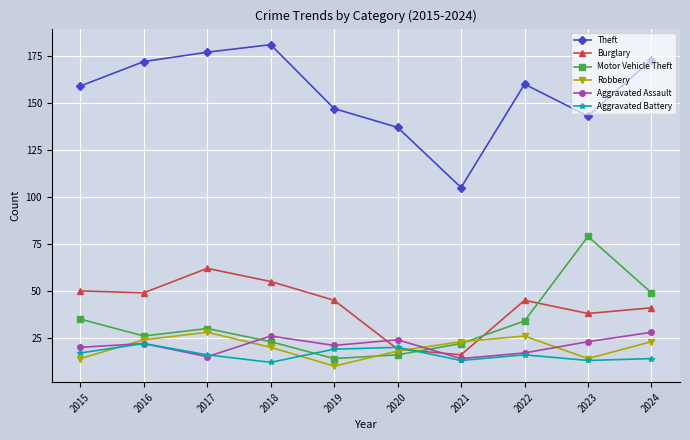

At which category does Robbery reach its first local valley?

2019